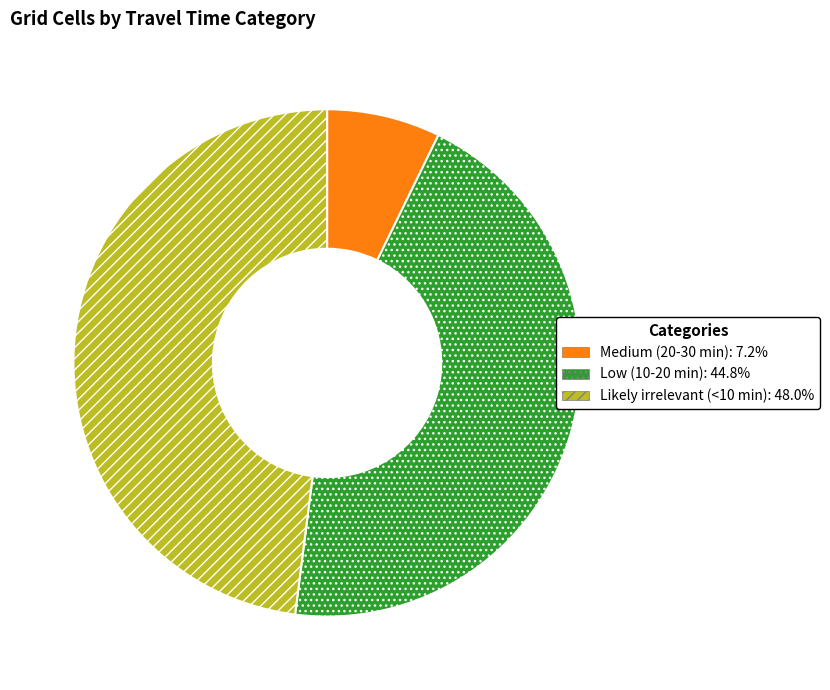

What is the ratio of the value at Likely irrelevant (<10 min) to the value at Medium (20-30 min)?

6.6